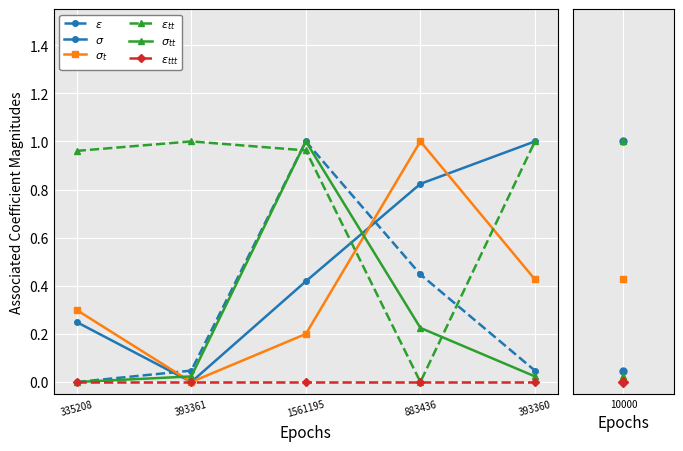

What are all the series names shown in the legend?

$\varepsilon$, $\sigma$, $\sigma_t$, $\varepsilon_{tt}$, $\sigma_{tt}$, $\varepsilon_{ttt}$